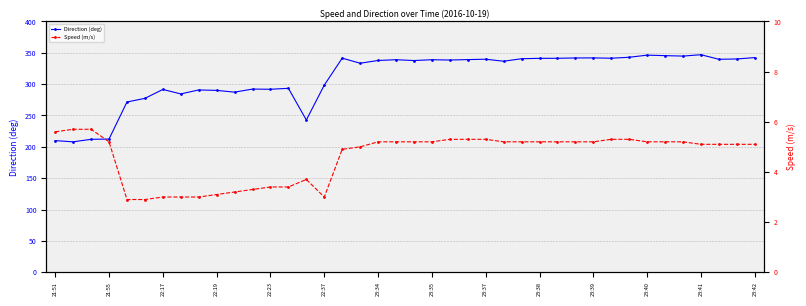

List the series in order of their overall mean, lowest first.

Speed (m/s), Direction (deg)